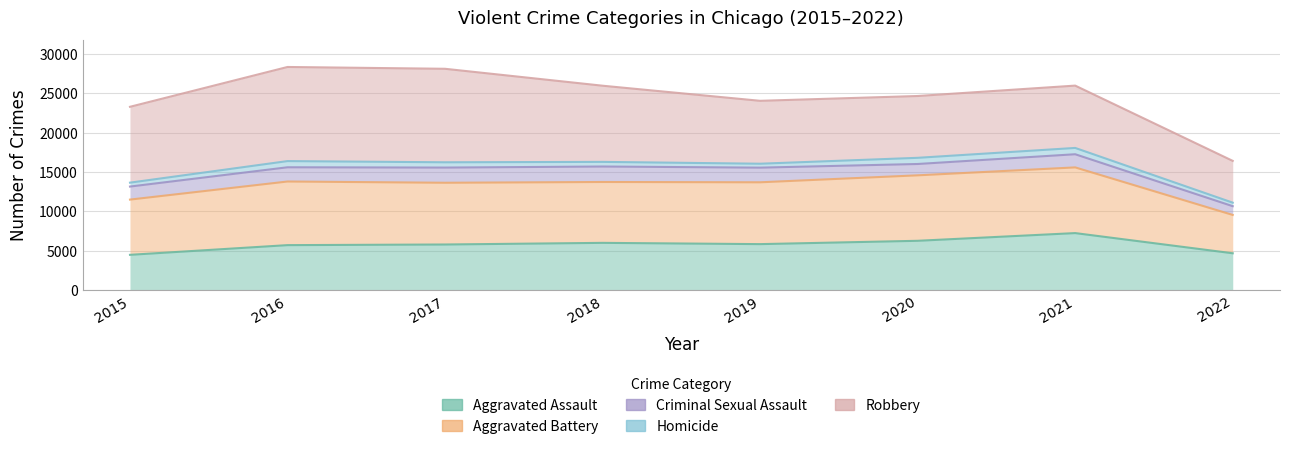

True or false: Homicide has a value of 23201 at 2019.

False